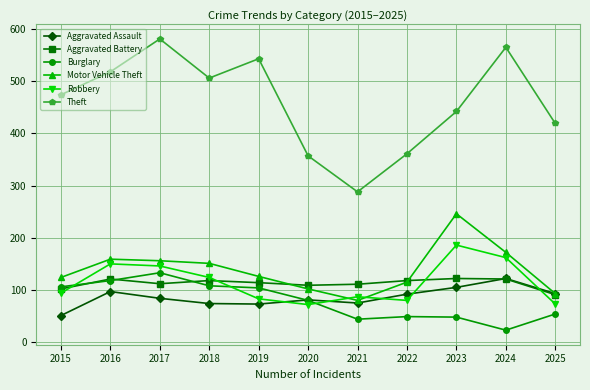

What is the value of the Aggravated Battery point at the 7th from the left?

111